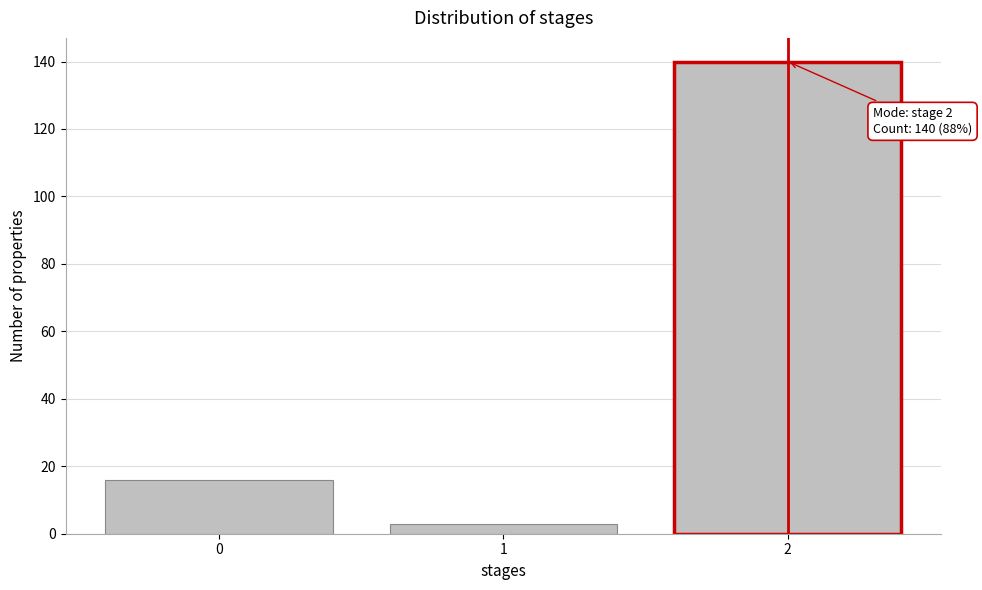

Reading right to left, transcribe all the data shown in this chart.

140	3	16